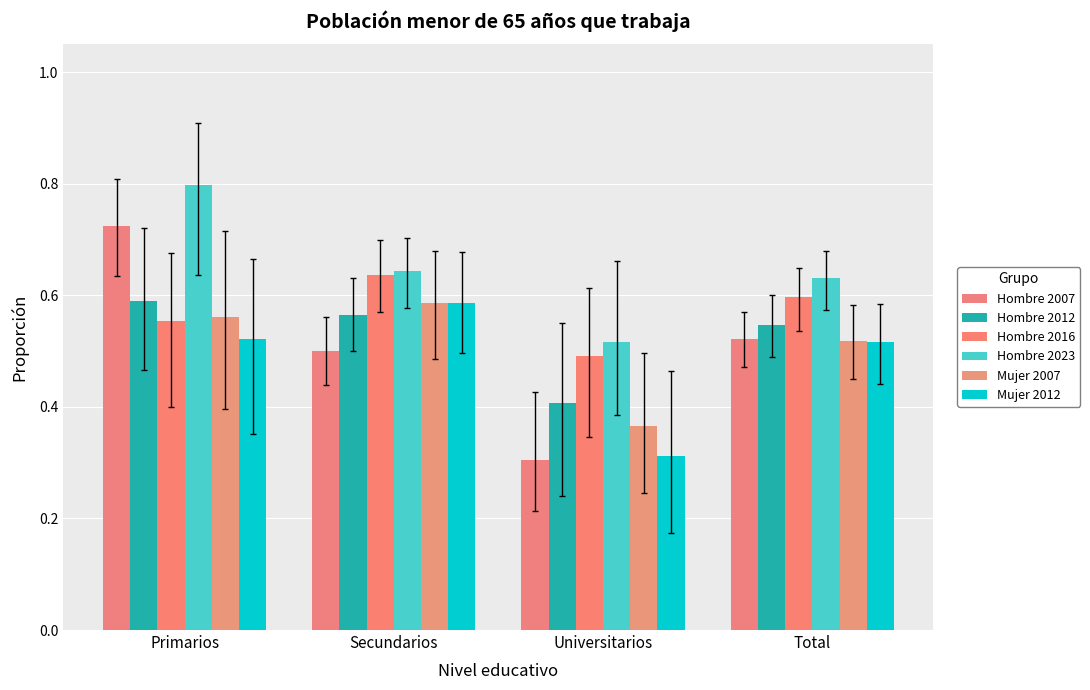

Which series has the largest range (max minus min)?

Hombre 2007